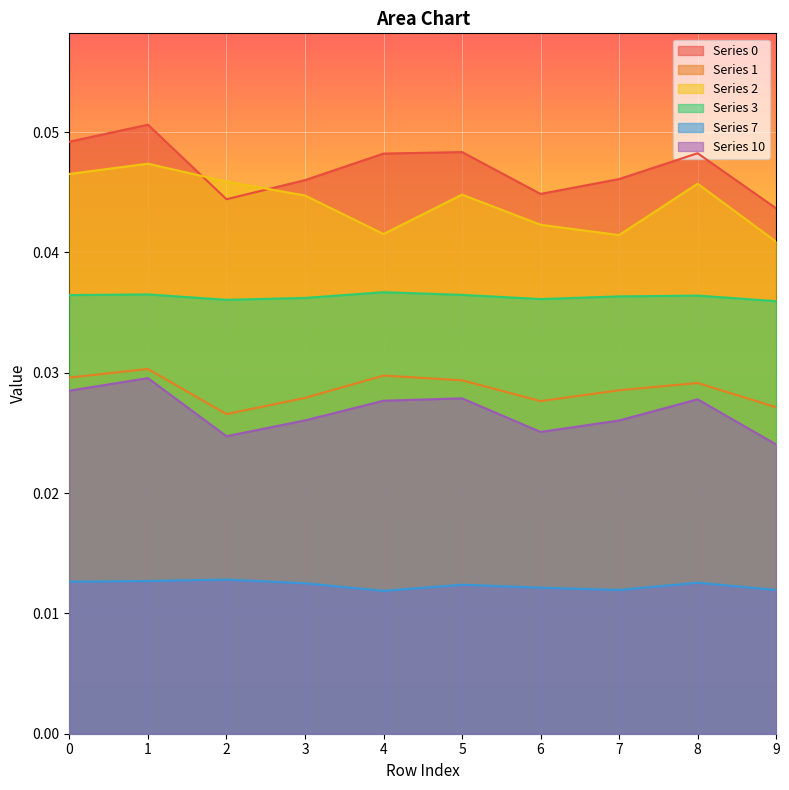

The 2 series shows 0.0 at 7. True or false?

False